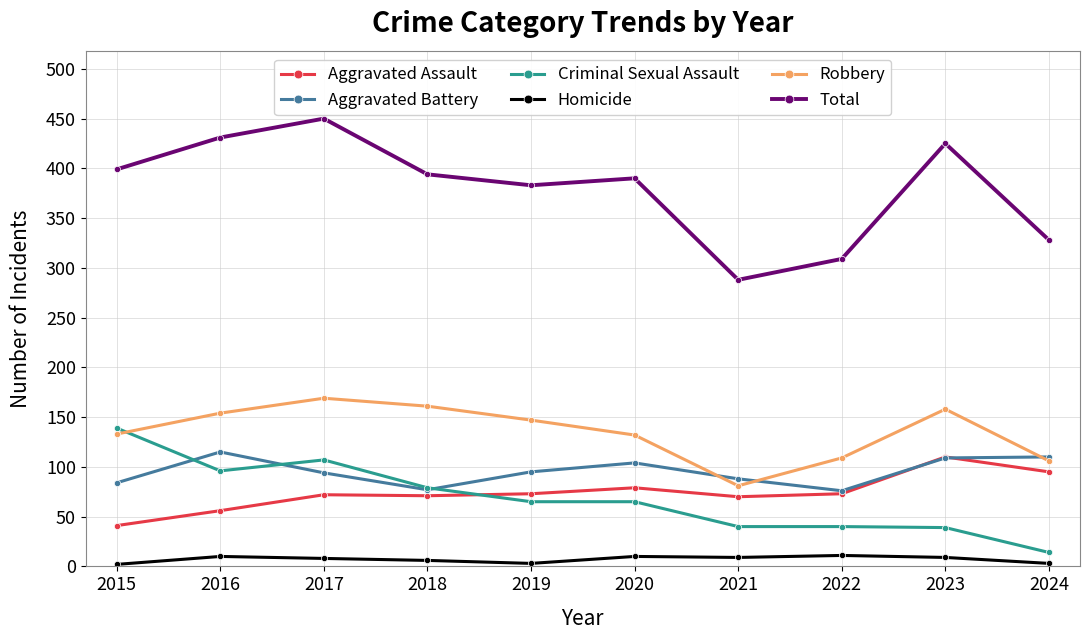

Does the chart have visible grid lines?

Yes